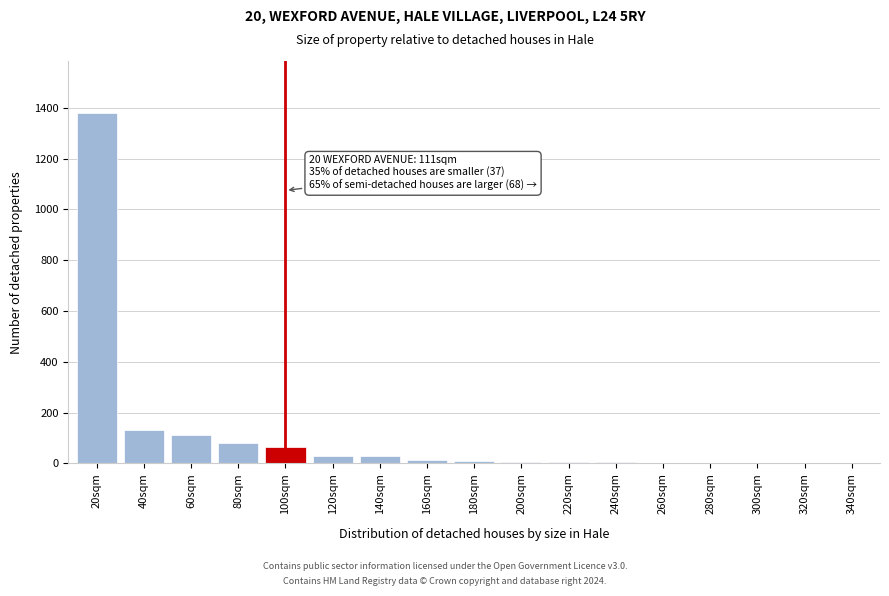

What is the maximum value shown in the chart?

1378